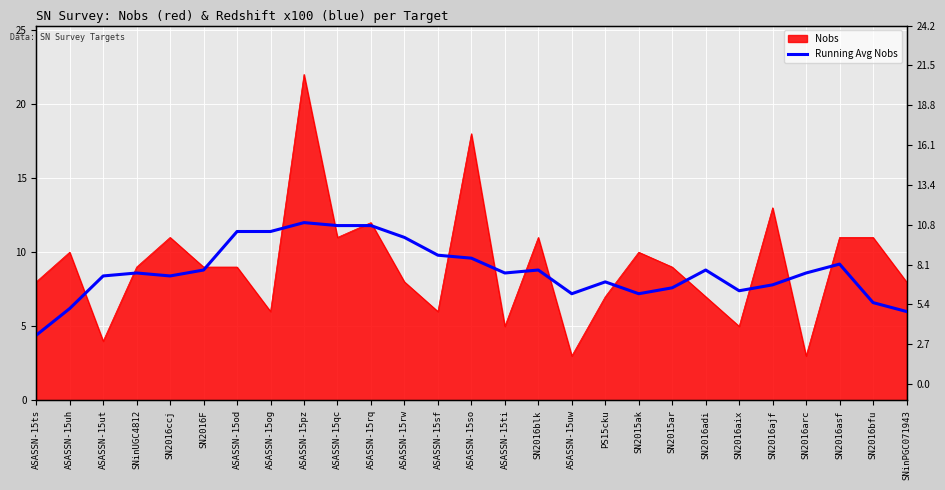

What is the label of the 6th point from the left?

SN2016F